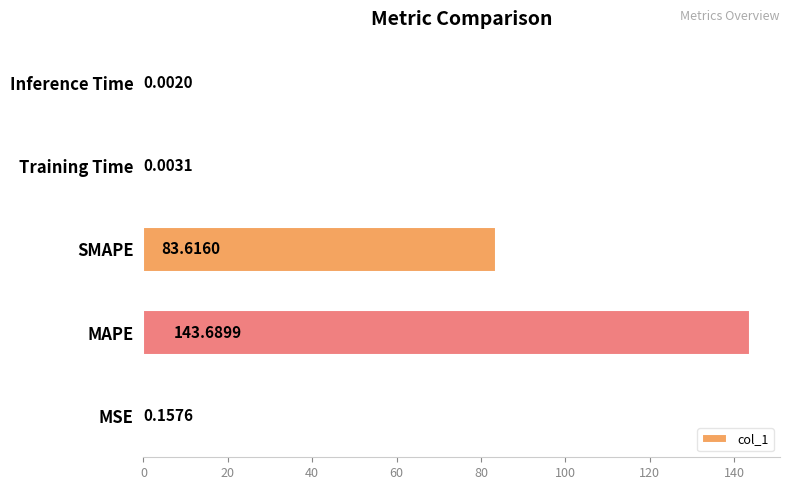

What is the average value?

45.5